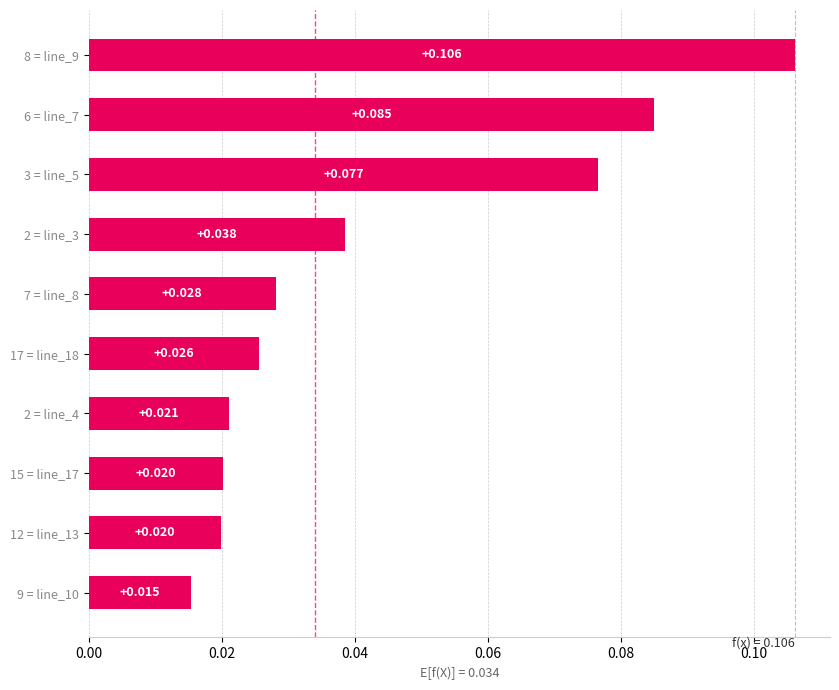

Are the bars horizontal?

Yes